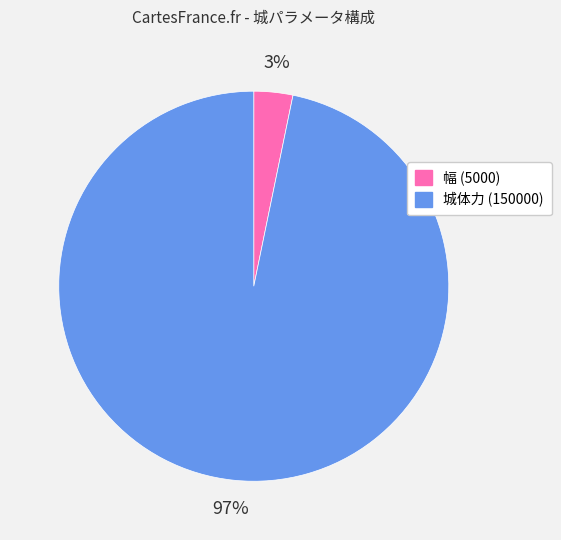

Which has a higher value, 城体力 (150000) or 幅 (5000)?

城体力 (150000)